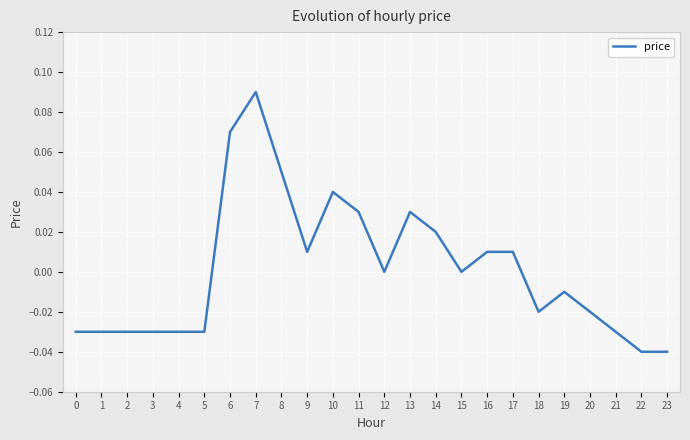

Between 19 and 14, which is larger?

14